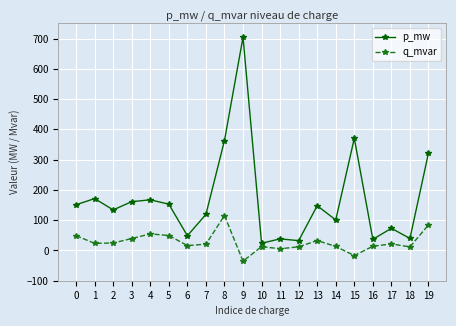

Rank the series by their average value, from lowest to highest.

q_mvar, p_mw